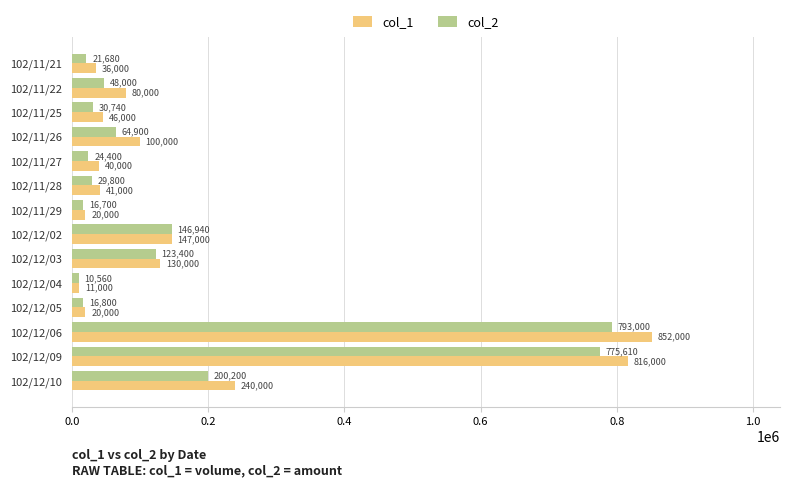

How many series are shown in this chart?

2